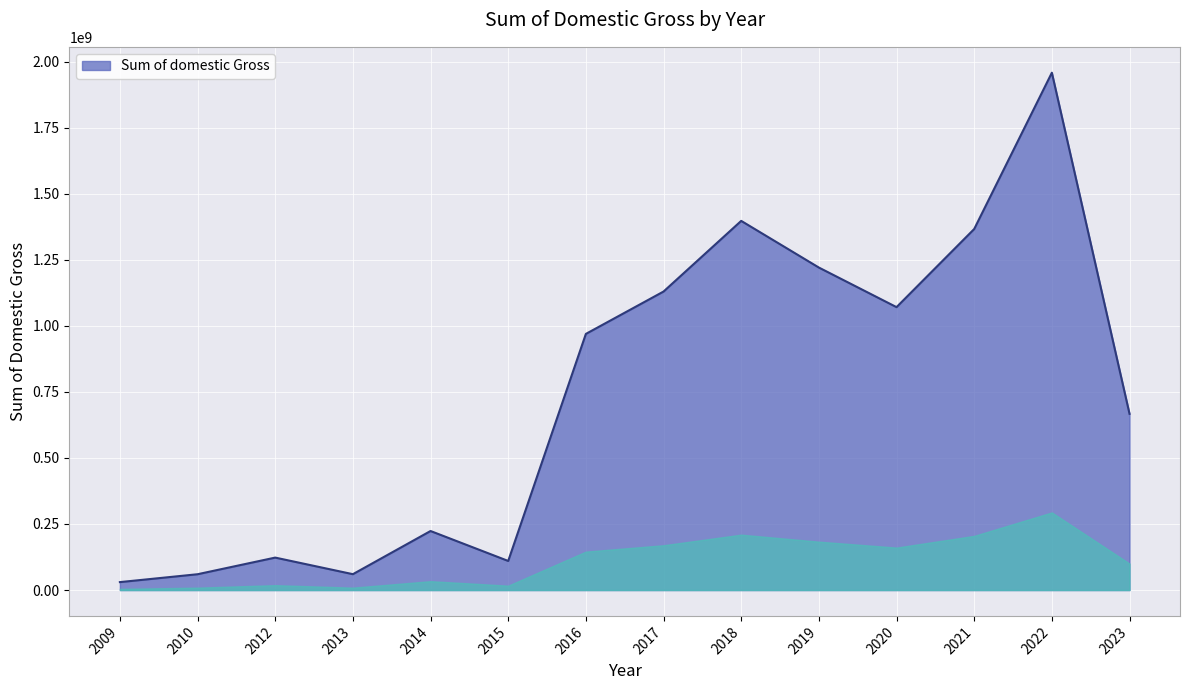

What is the approximate value at 2015, to the nearest 50?

110031200